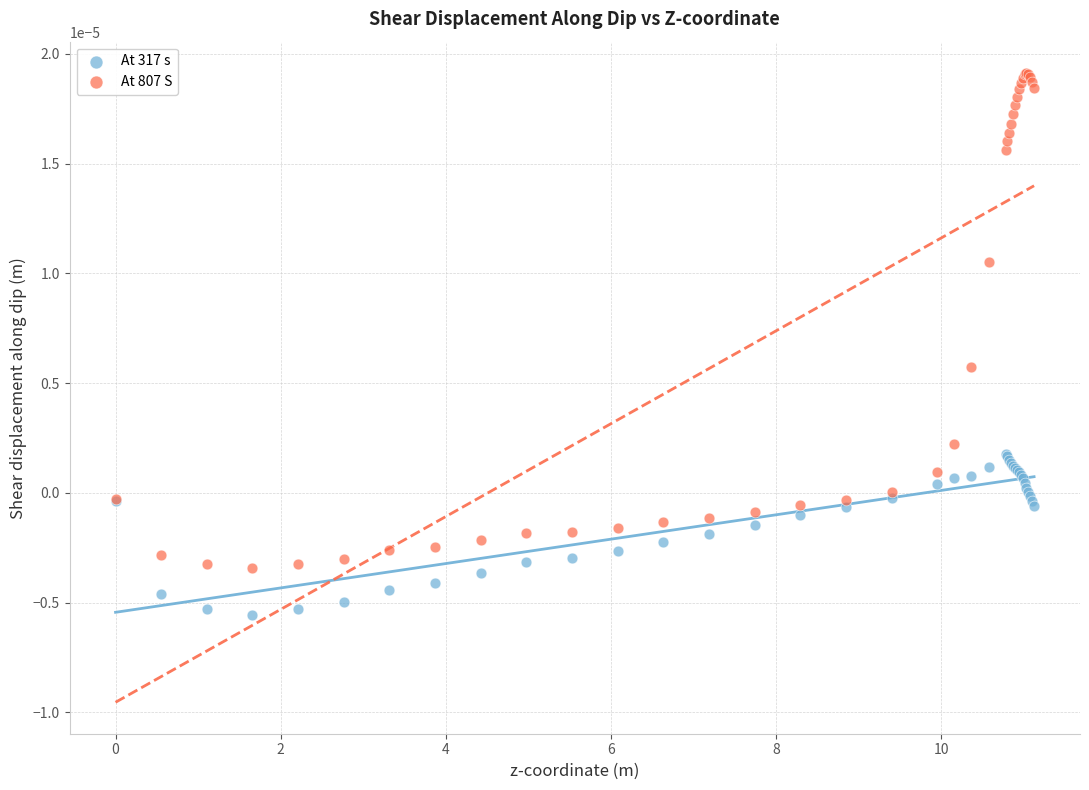

What are all the series names shown in the legend?

At 317 s, At 807 S